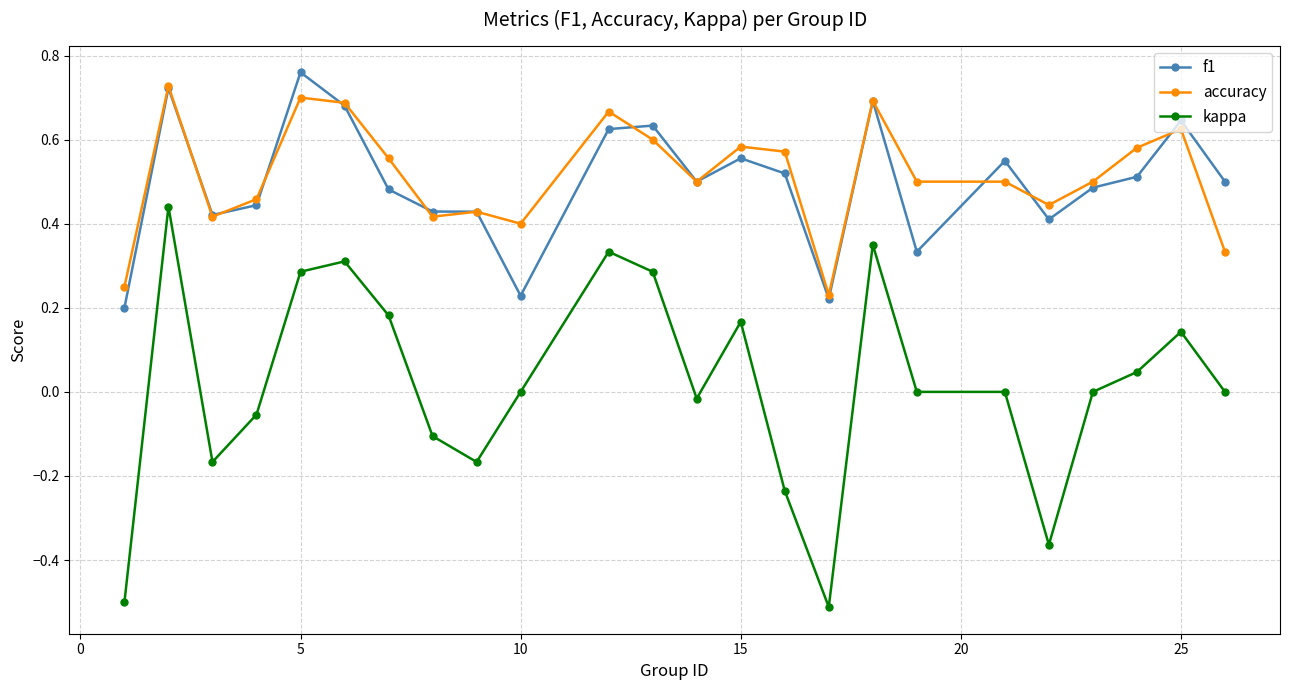

Which series has the widest spread of values?

kappa